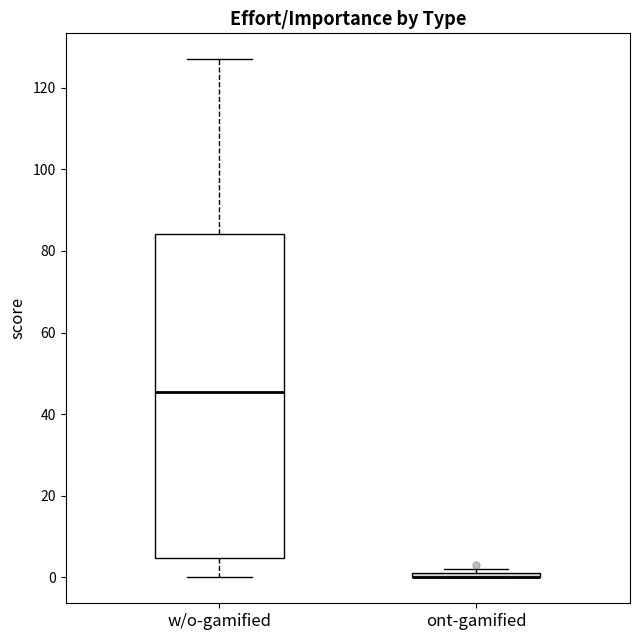

Which box is the tallest, from its lower edge to its upper edge?

w/o-gamified